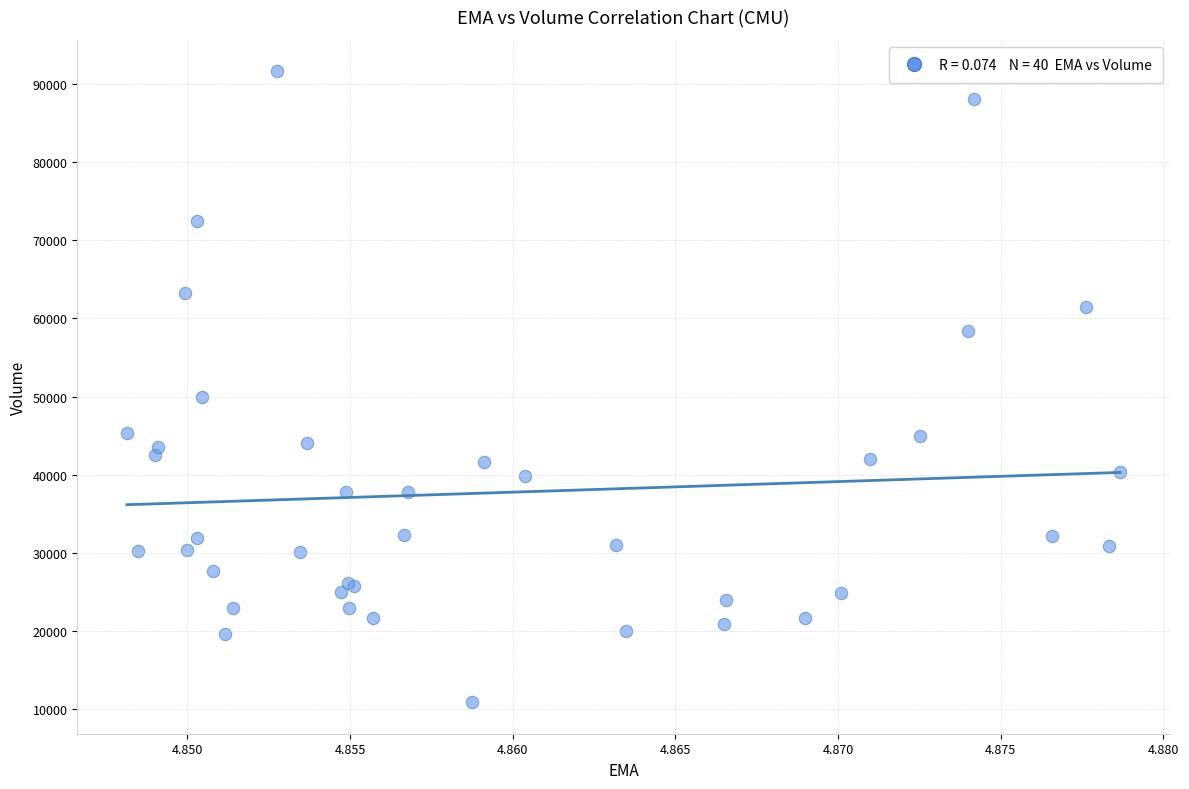

What Y value in the scatter plot is closest to 51250?

49900